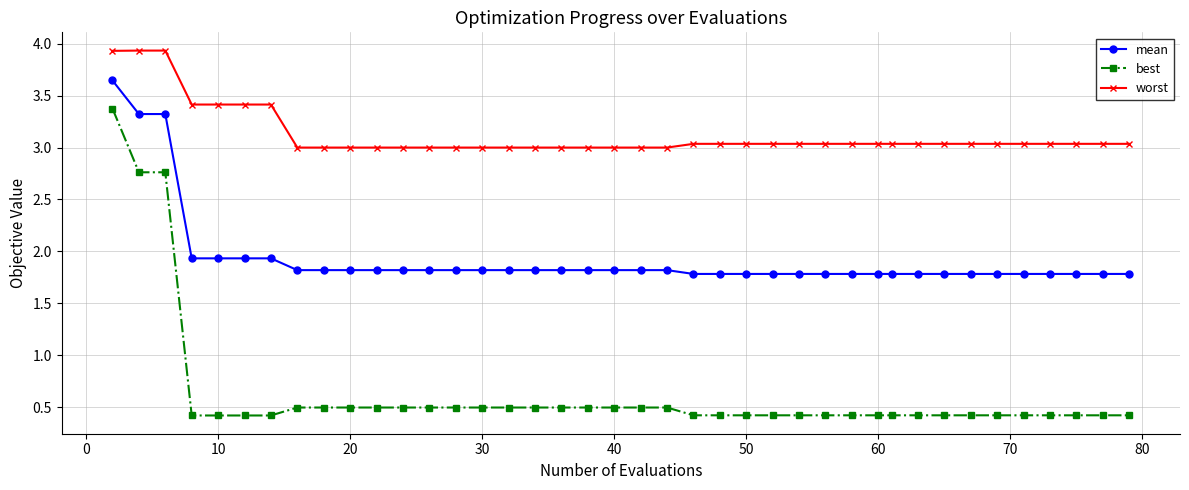

Count the best values in the range 0 to 1.

37